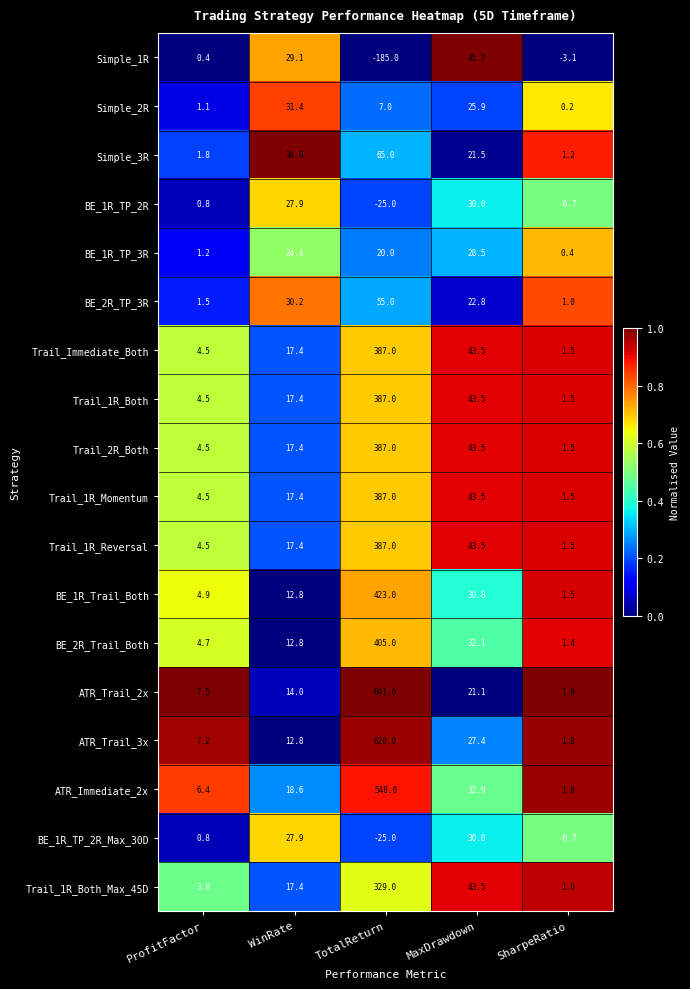

Is it true that BE_2R_TP_3R equals 1.0 at SharpeRatio?

True